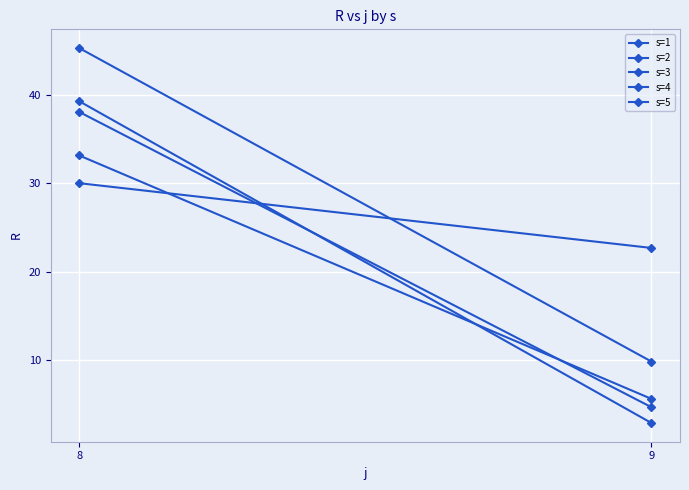

Reading left to right, transcribe all the data shown in this chart.

s=1: 39.3	2.9
s=2: 38.1	4.7
s=3: 33.2	5.7
s=4: 30.0	22.7
s=5: 45.3	9.9